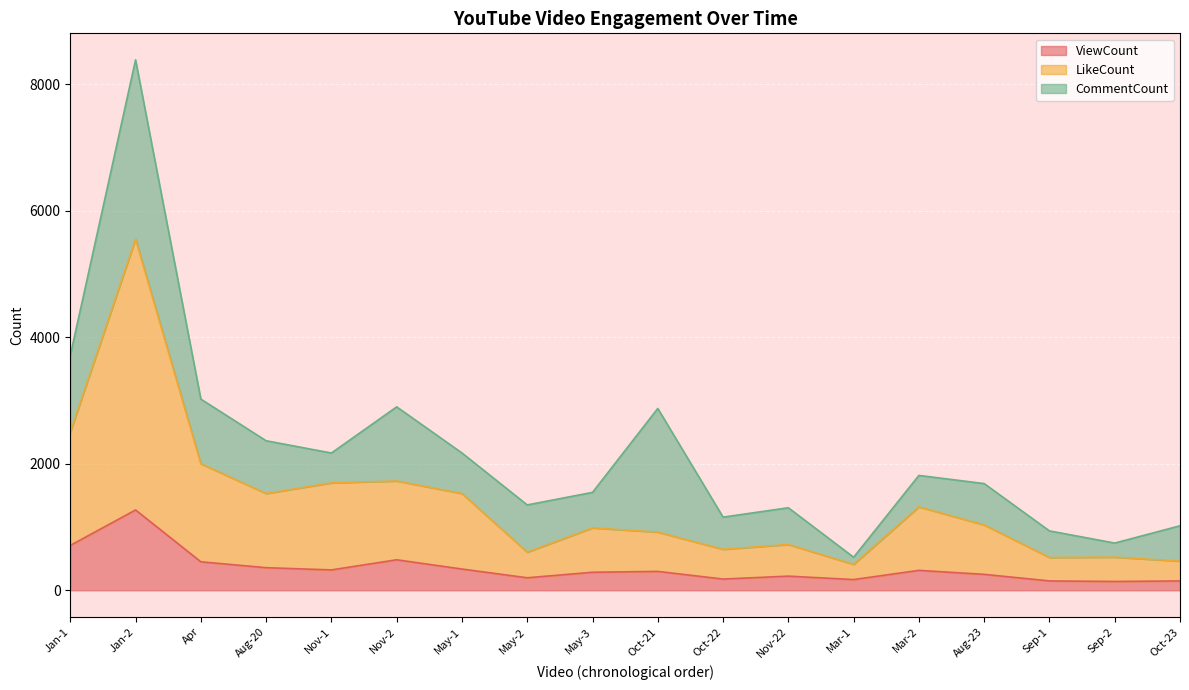

True or false: ViewCount and LikeCount cross at least once.

False